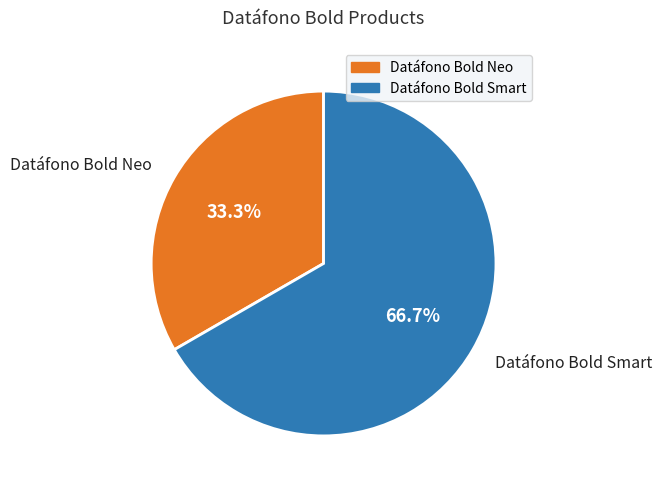

Rank the categories by value from lowest to highest.

Datáfono Bold Neo, Datáfono Bold Smart